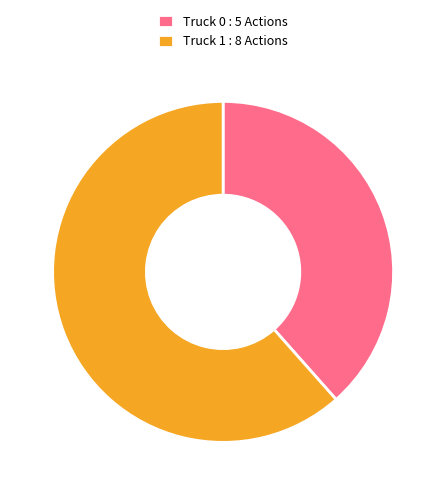

How many slices are in this pie chart?

2